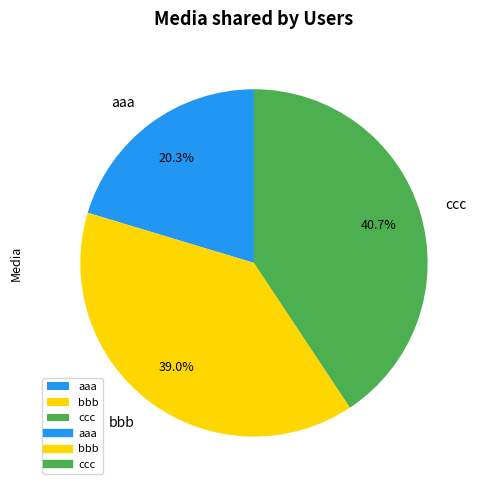

Is it true that bbb is 29% of the pie?

False